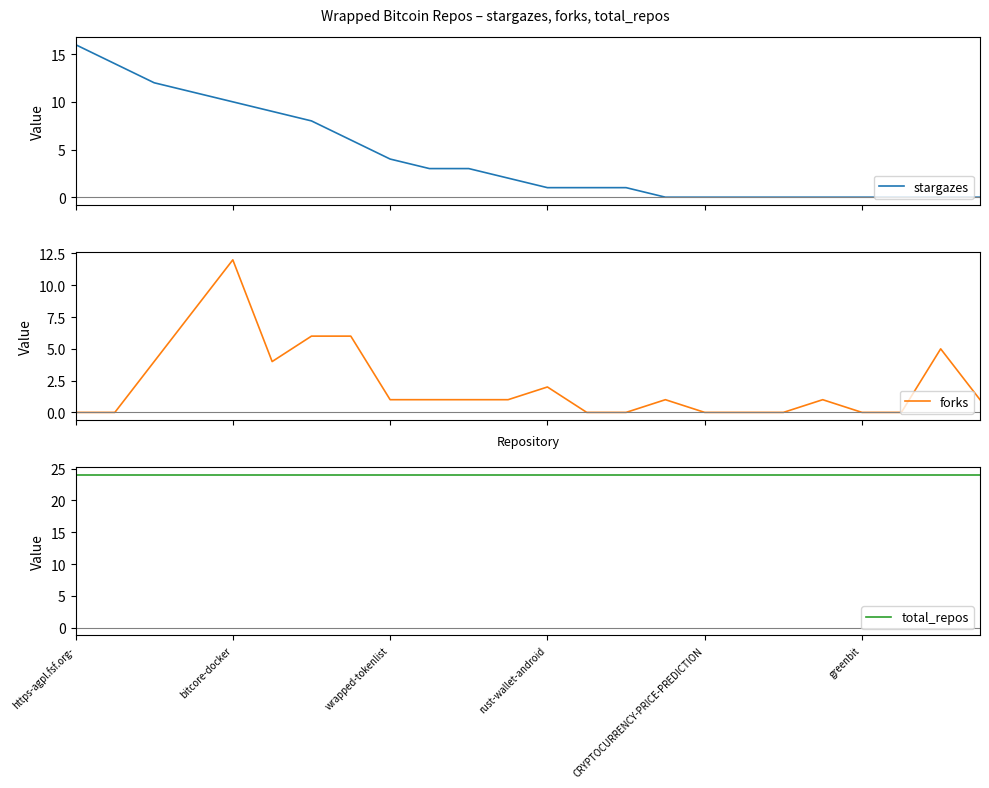

Reading right to left, transcribe all the data shown in this chart.

stargazes: 0	0	0	0	0	0	0	0	0	1	1	1	2	3	3	4	6	8	9	10	11	12	14	16
forks: 1	5	0	0	1	0	0	0	1	0	0	2	1	1	1	1	6	6	4	12	8	4	0	0
total_repos: 24	24	24	24	24	24	24	24	24	24	24	24	24	24	24	24	24	24	24	24	24	24	24	24